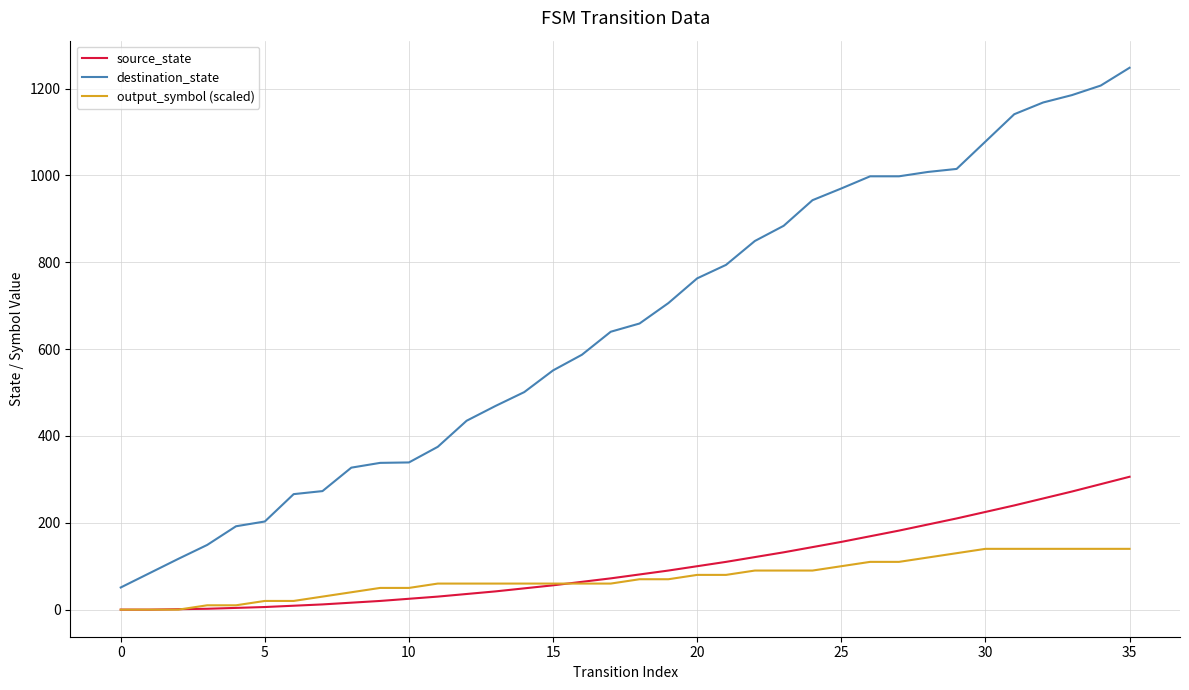

Which series has the widest spread of values?

destination_state